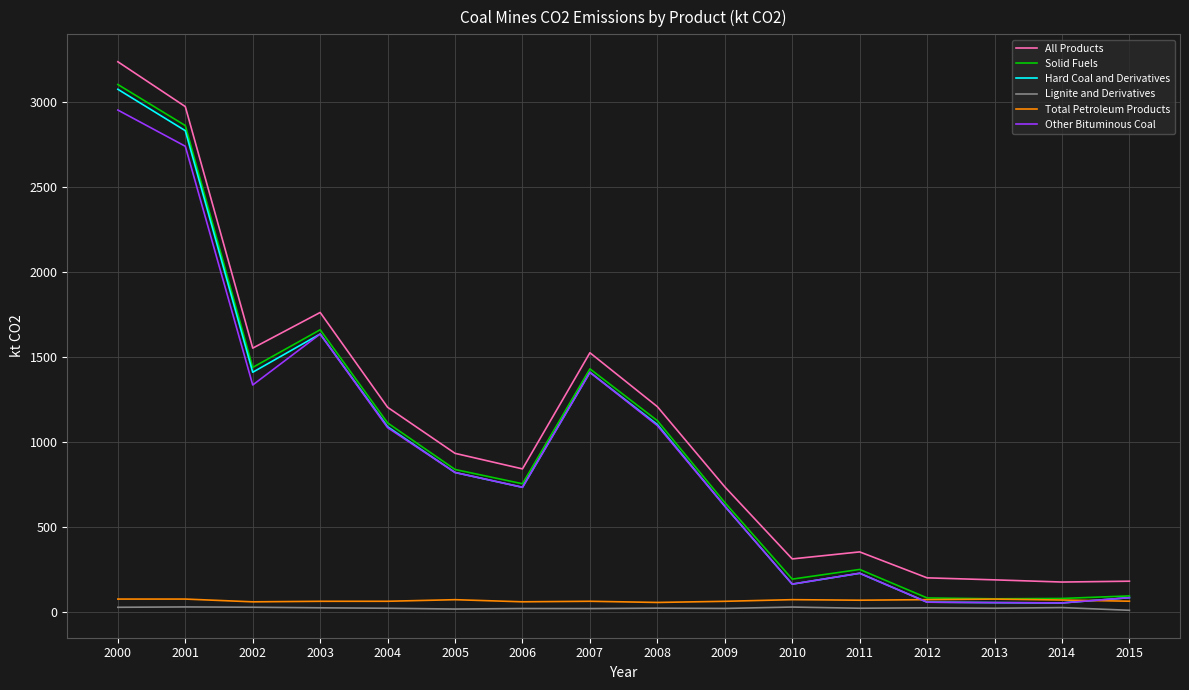

Is it true that All Products equals 189.2 at 2013?

True